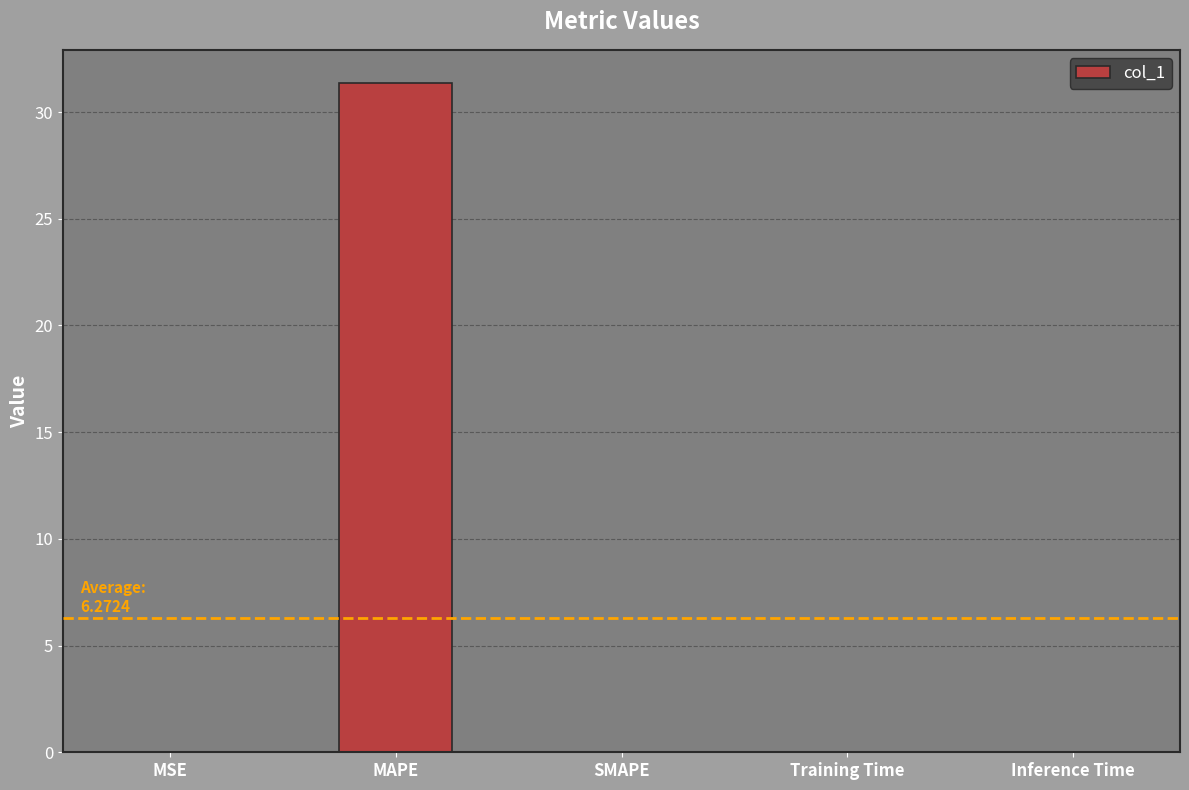

The chart shows a value of 0.0 at MSE. True or false?

True